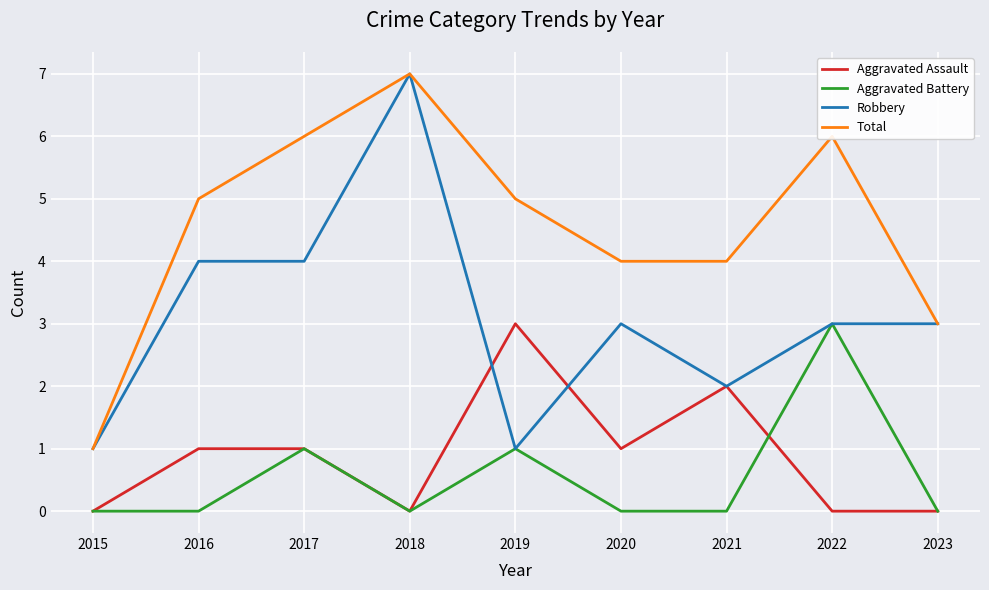

What is the difference between the highest and lowest values at 2017?

5